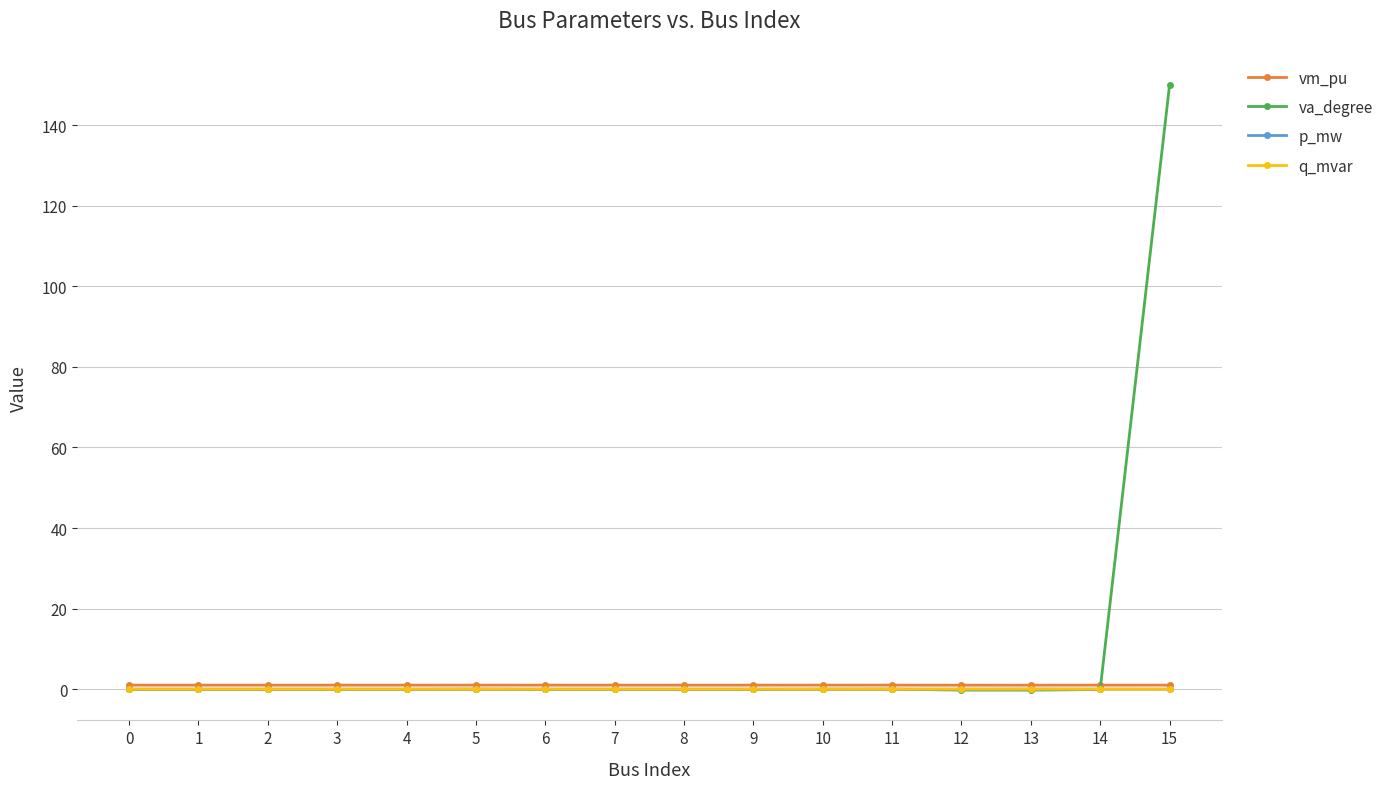

At which category is the sum across all series the highest?

15